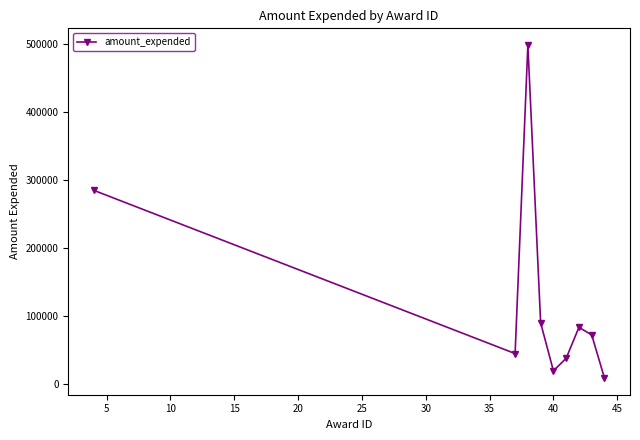

Reading left to right, transcribe all the data shown in this chart.

285008	44644	499070	89923	19233	37708	83279	72155	8567